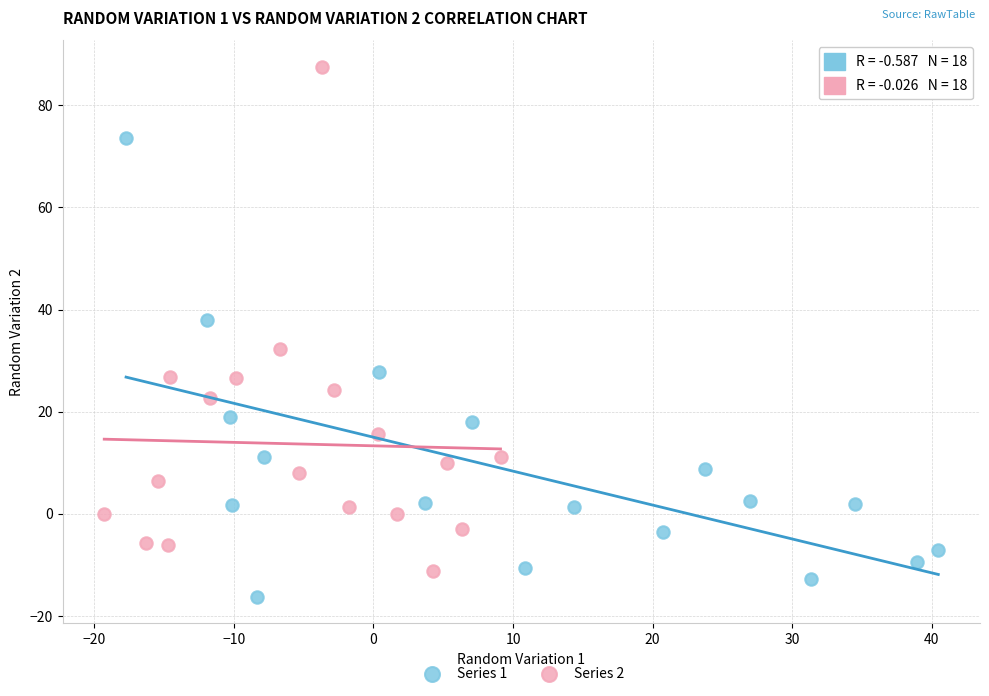

Which series reaches the minimum Y coordinate?

Series 1